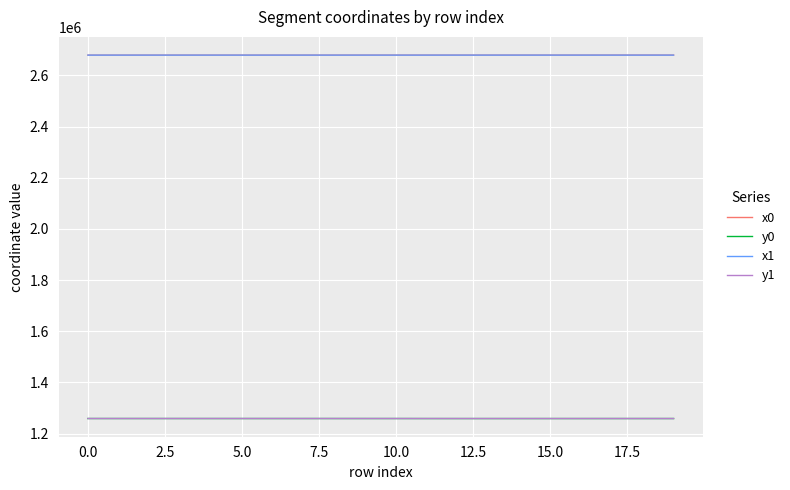

What is the highest value of the y1 series?

1259201.0